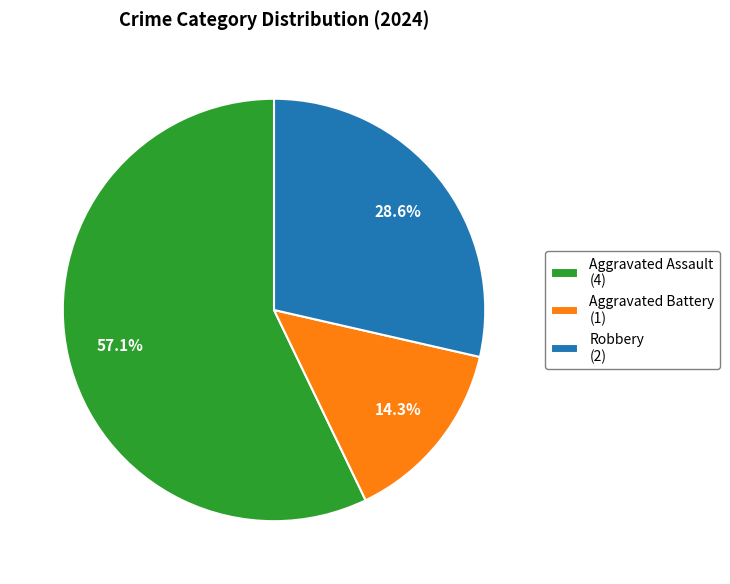

Approximately how many times larger is the value at Robbery compared to Aggravated Assault?

0.5